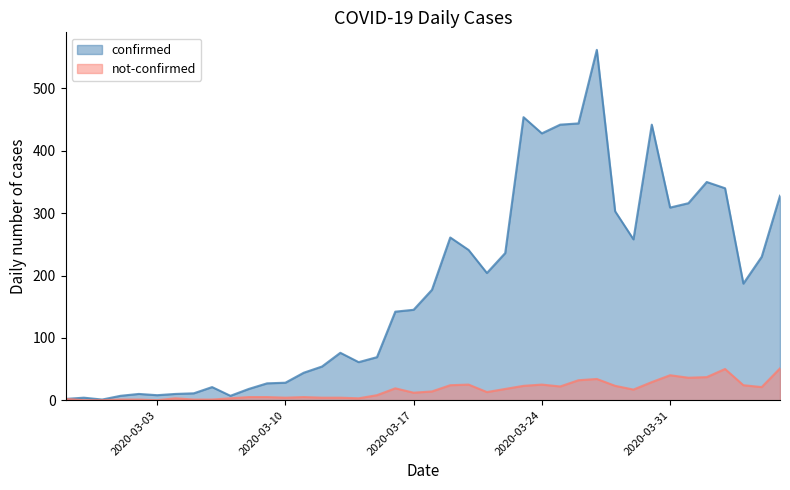

How many values in not-confirmed are above zero?

37